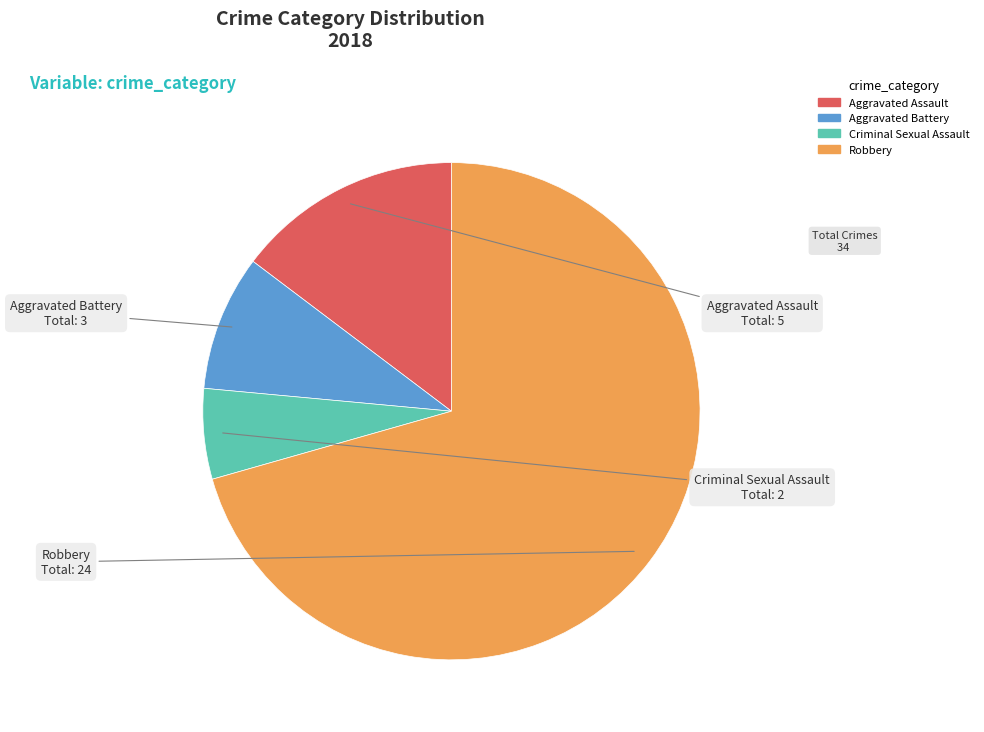

Which slice represents more than half of the pie?

Robbery